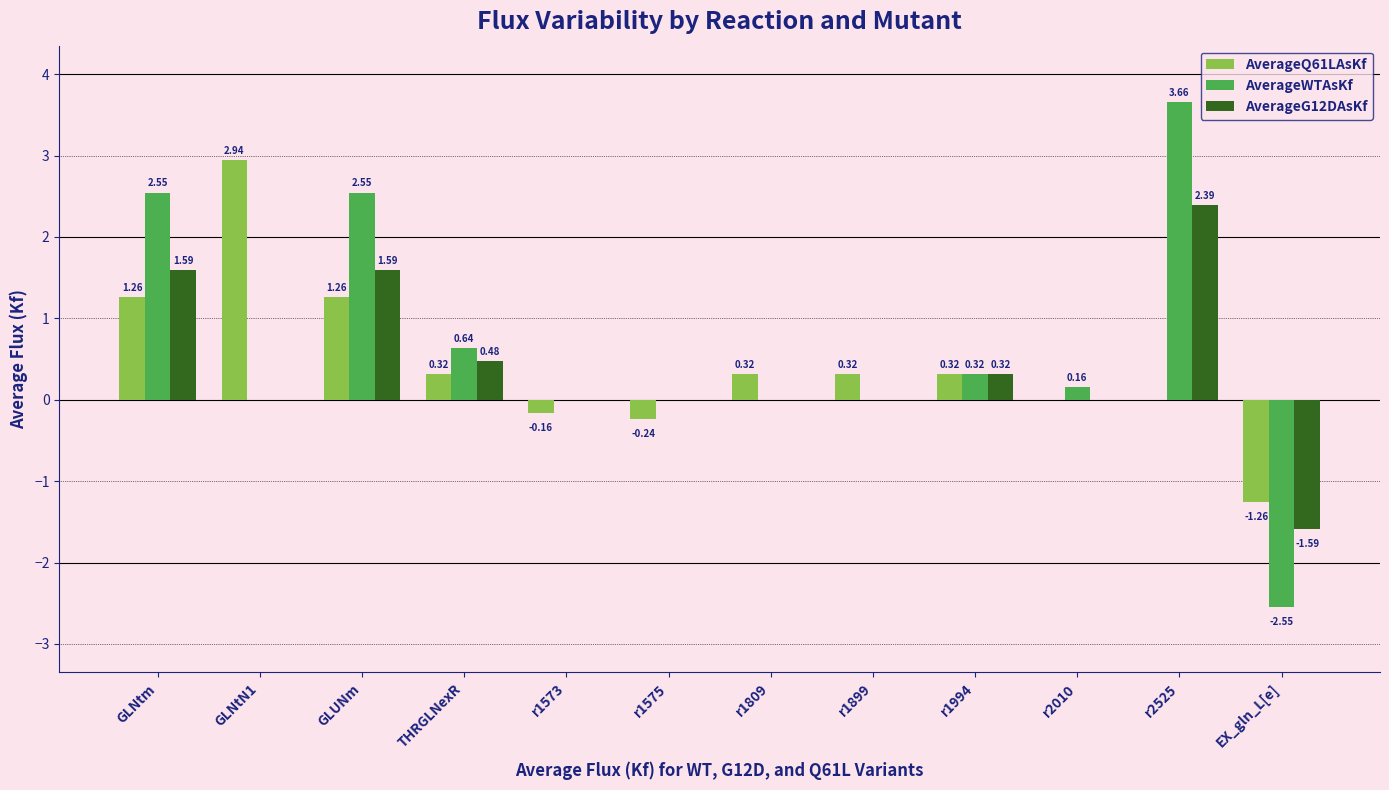

Which series changed the most between GLUNm and r2525?

AverageQ61LAsKf